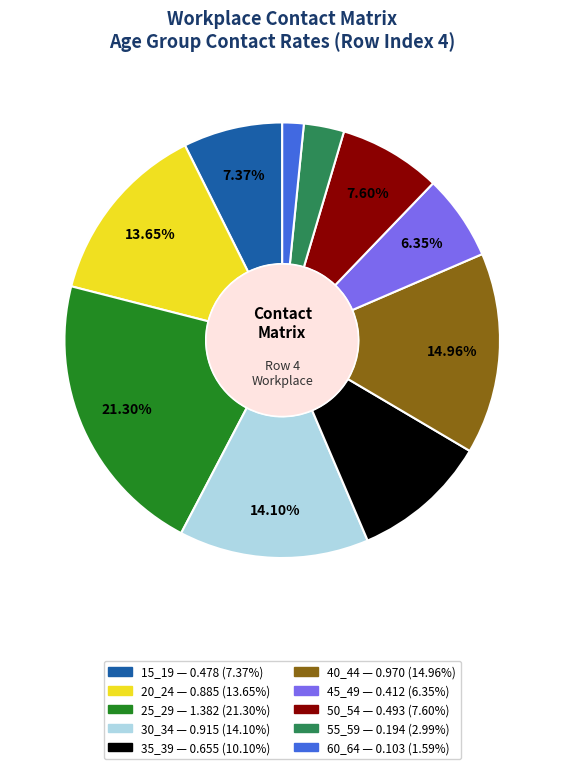

Do 55_59 and 20_24 together represent more than half of the pie?

No